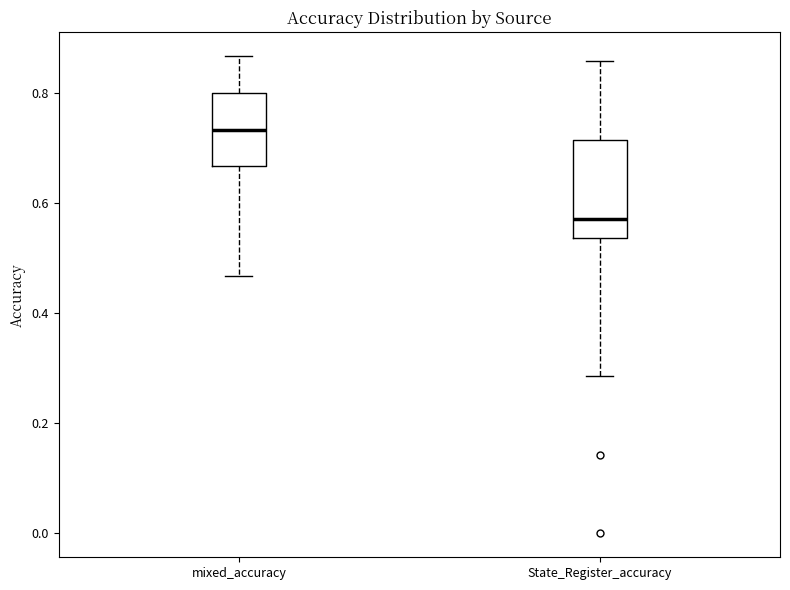

Which box has the lowest median line?

State_Register_accuracy